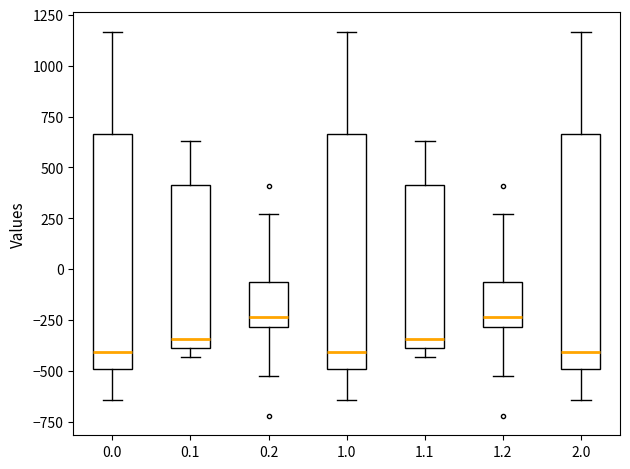

Where does the median line of the box at x = 0.1 sit on the y-axis? The values are not printed on the chart, so give them approximately, as read against the axis.

-350